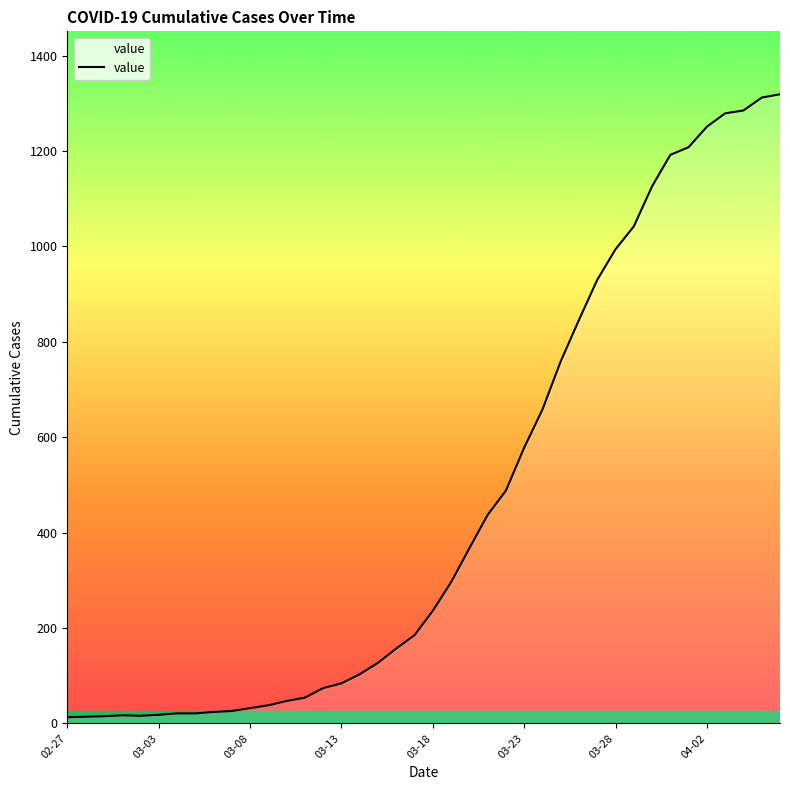

What is the maximum value shown in the chart?

1319